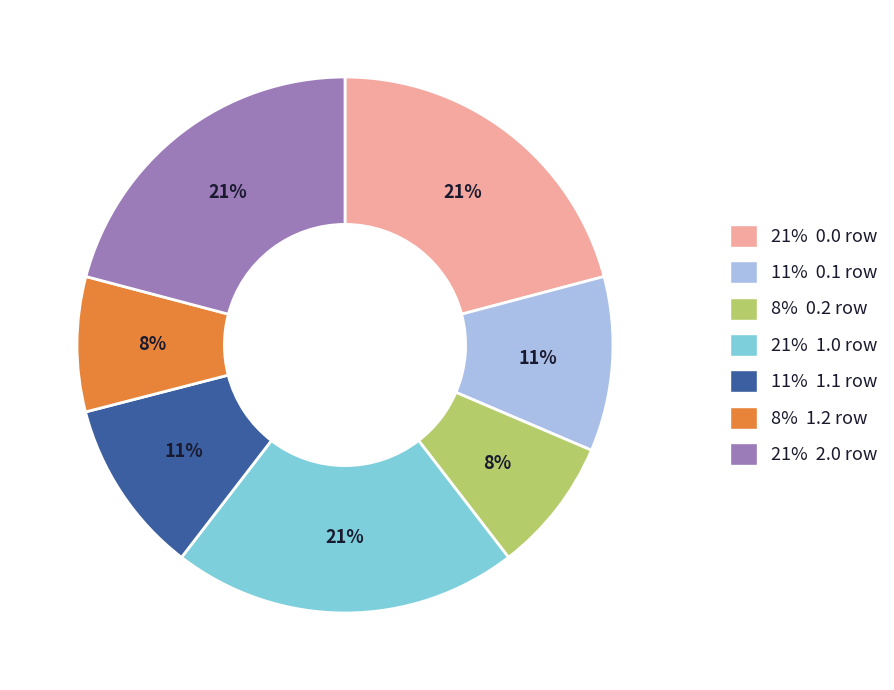

To the nearest percent, what portion does 8% 0.2 row represent?

8%